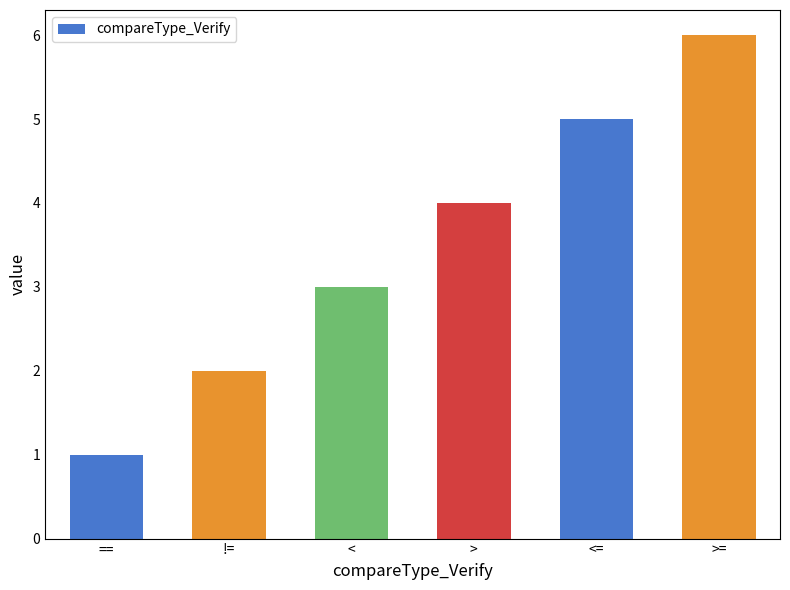

How many values are between 2 and 5?

4